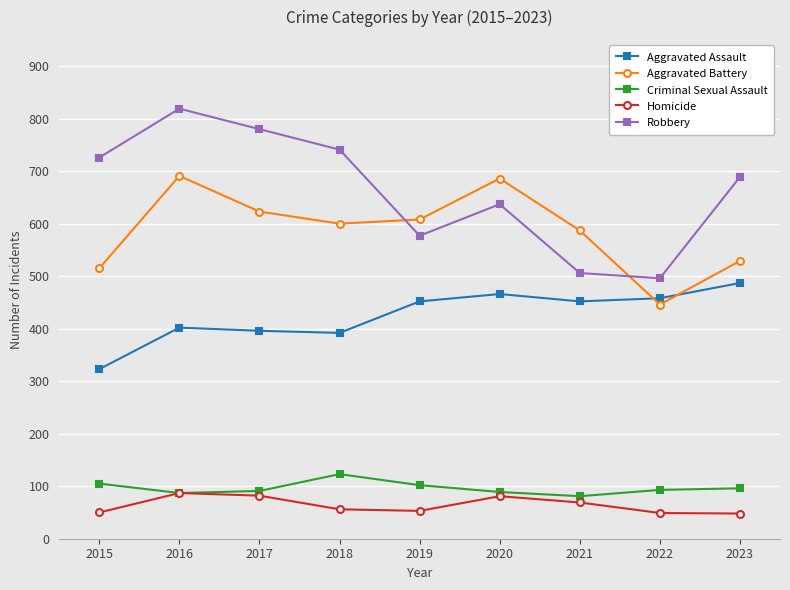

True or false: Aggravated Battery has more than 0 points higher than both neighbors.

True